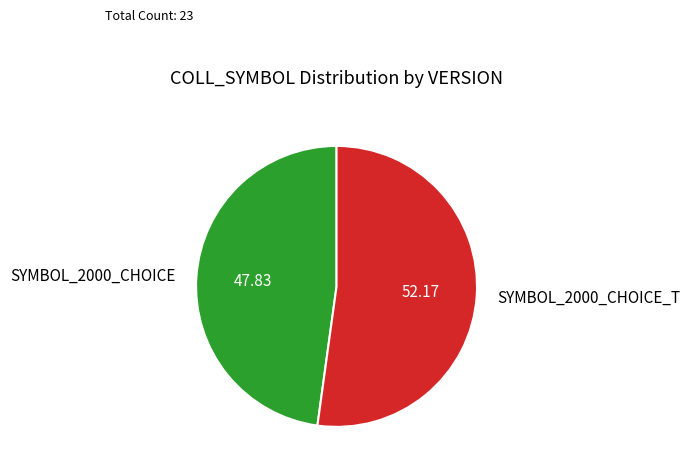

What is the ratio of the value at SYMBOL_2000_CHOICE to the value at SYMBOL_2000_CHOICE_T?

0.9